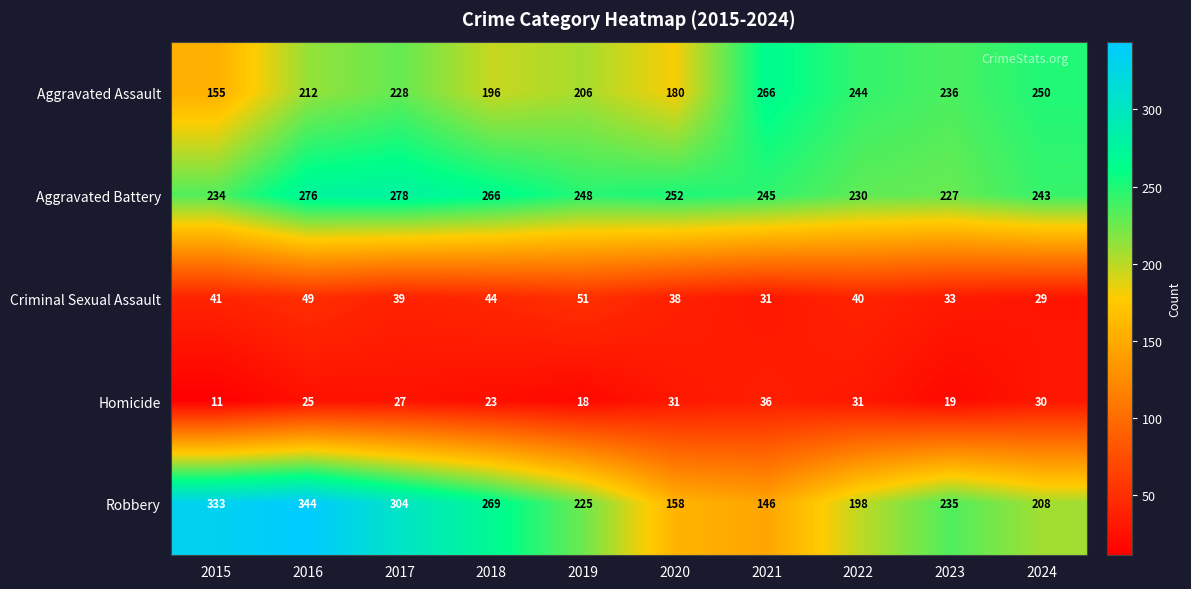

How many series are shown in this chart?

5